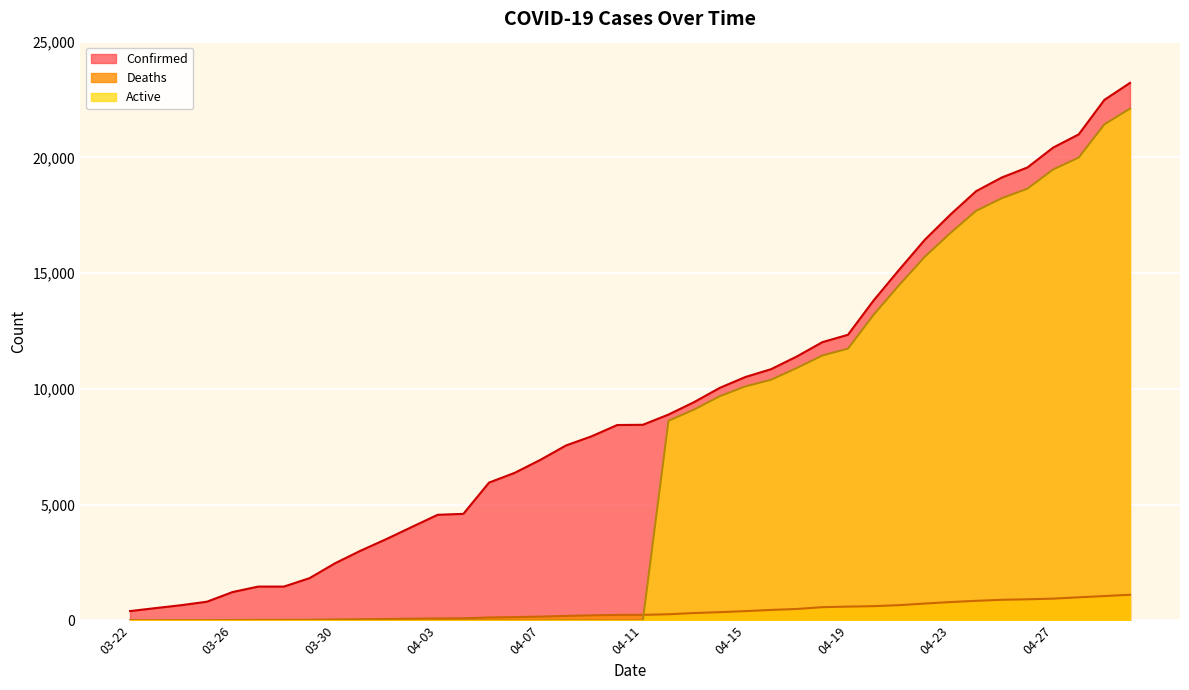

Reading left to right, list all the values displayed in this chart.

Confirmed: 407	536	662	812	1229	1465	1465	1829	2474	3019	3518	4045	4566	4605	5955	6377	6936	7559	7955	8443	8453	8894	9433	10047	10517	10854	11400	12021	12341	13823	15153	16447	17537	18545	19133	19567	20423	20996	22485	23220
Deaths: 5	7	11	13	21	26	26	32	44	54	64	78	89	93	132	147	169	198	223	242	244	269	322	360	405	457	497	576	600	619	663	732	797	850	895	916	944	1002	1056	1111
Active: 0	0	0	0	0	0	0	0	0	0	0	0	0	0	0	0	0	0	0	0	0	8625	9111	9687	10112	10397	10903	11445	11741	13204	14490	15715	16740	17695	18238	18651	19479	19994	21429	22109